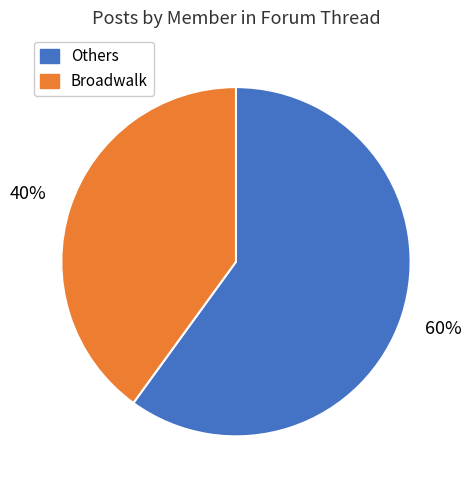

Is there any slice that represents more than half of the pie?

Yes